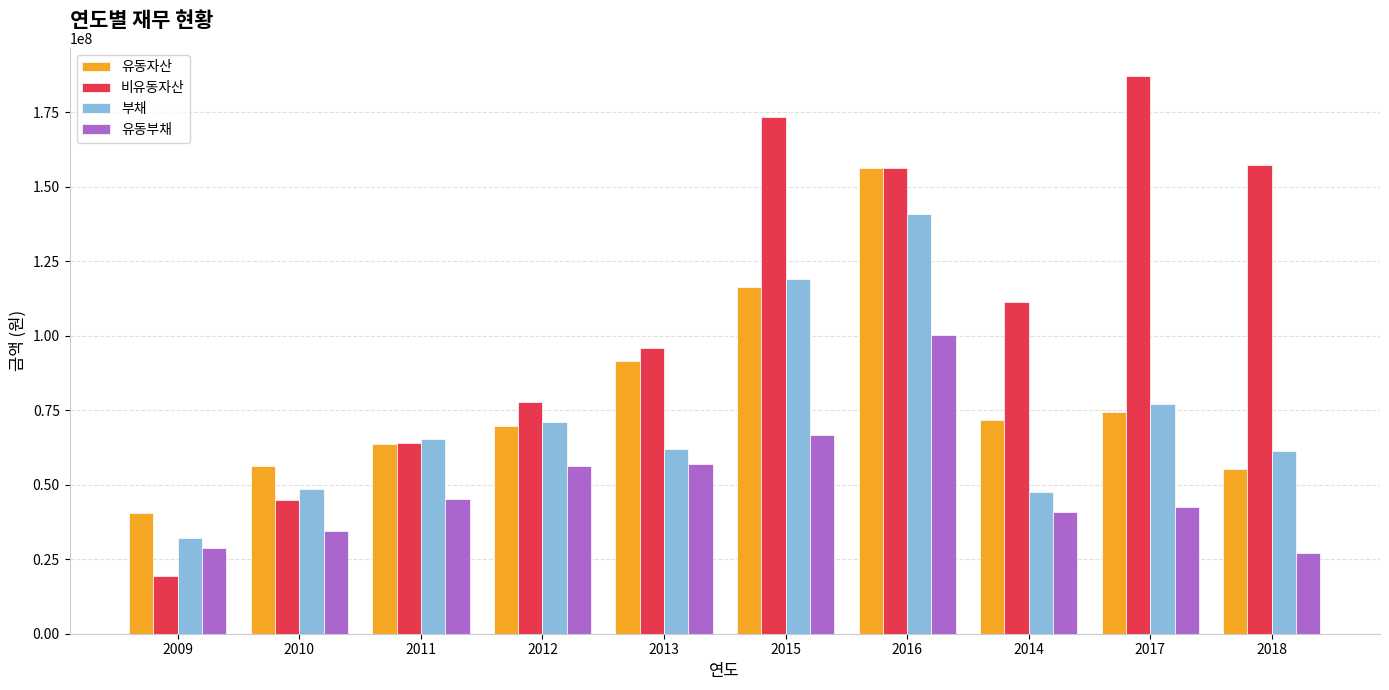

Is it true that 비유동자산 equals 77674027 at 2012?

True